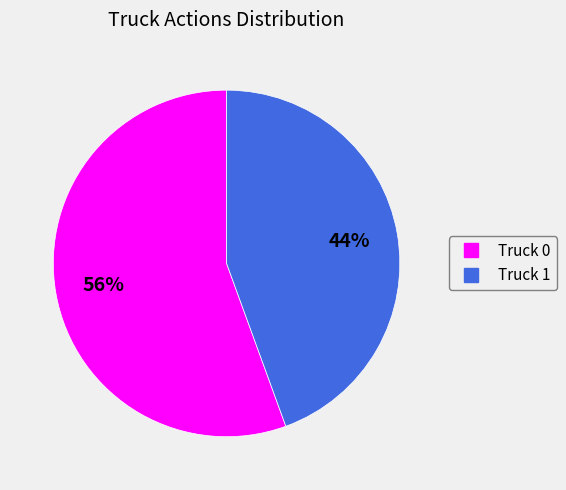

Rank the categories by value from highest to lowest.

Truck 0, Truck 1